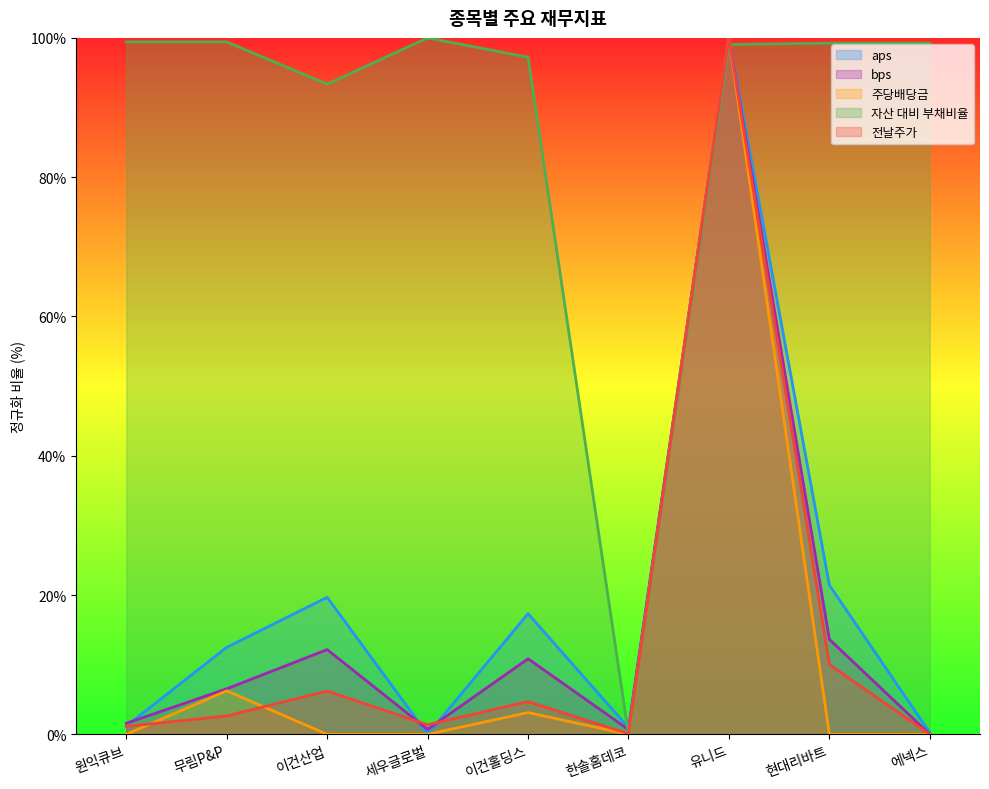

At which category is the sum across all series the highest?

유니드